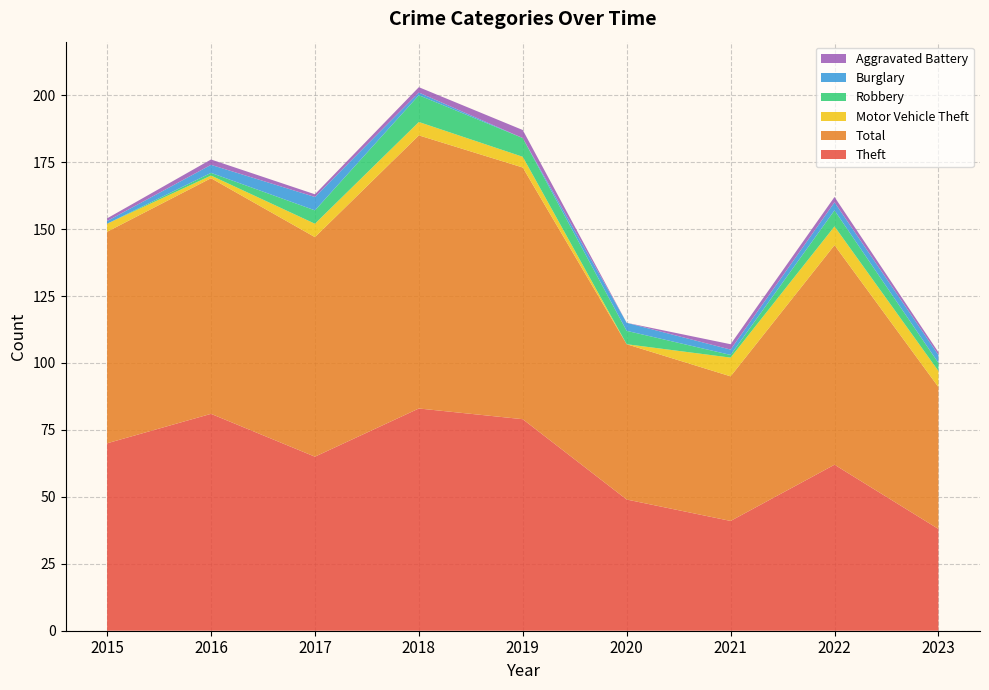

Reading left to right, transcribe all the data shown in this chart.

Theft: 2015=70	2016=81	2017=65	2018=83	2019=79	2020=49	2021=41	2022=62	2023=38
Total: 2015=79	2016=88	2017=82	2018=102	2019=94	2020=58	2021=54	2022=82	2023=53
Motor Vehicle Theft: 2015=3	2016=1	2017=5	2018=5	2019=4	2020=0	2021=7	2022=7	2023=6
Robbery: 2015=0	2016=1	2017=5	2018=10	2019=7	2020=5	2021=1	2022=6	2023=3
Burglary: 2015=1	2016=3	2017=5	2018=1	2019=0	2020=3	2021=2	2022=3	2023=3
Aggravated Battery: 2015=1	2016=2	2017=1	2018=2	2019=3	2020=0	2021=2	2022=2	2023=1